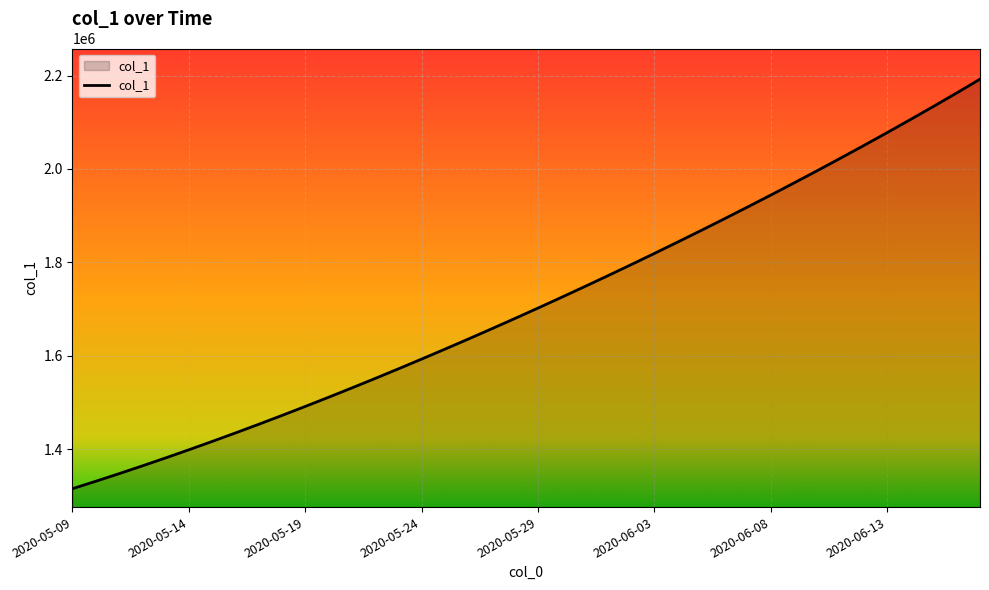

What is the maximum value shown in the chart?

2192229.2